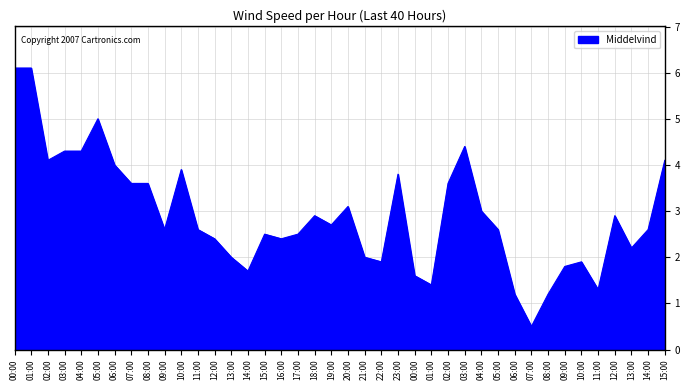

The value at 12:00 is 4.0. True or false?

False